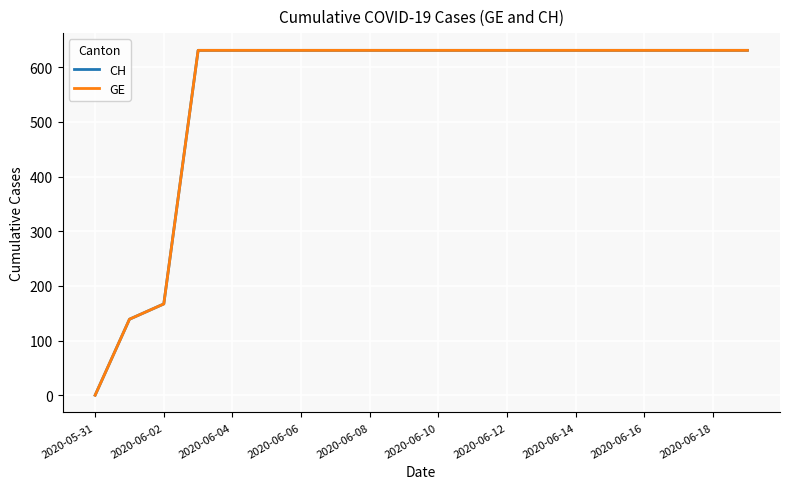

Reading right to left, what are all the values shown in this chart?

CH: 631	631	631	631	631	631	631	631	631	631	631	631	631	631	631	631	631	167	139	0
GE: 631	631	631	631	631	631	631	631	631	631	631	631	631	631	631	631	631	167	139	0